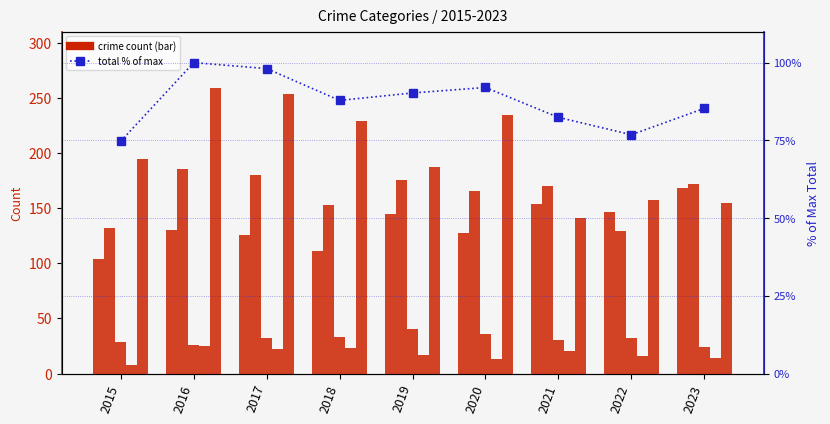

Reading right to left, list all the values displayed in this chart.

Aggravated Assault: 2023=168.0	2022=146.0	2021=154.0	2020=127.0	2019=145.0	2018=111.0	2017=126.0	2016=130.0	2015=104.0
Aggravated Battery: 2023=172.0	2022=129.0	2021=170.0	2020=165.0	2019=175.0	2018=153.0	2017=180.0	2016=185.0	2015=132.0
Criminal Sexual Assault: 2023=24.0	2022=32.0	2021=30.0	2020=36.0	2019=40.0	2018=33.0	2017=32.0	2016=26.0	2015=29.0
Homicide: 2023=14.0	2022=16.0	2021=20.0	2020=13.0	2019=17.0	2018=23.0	2017=22.0	2016=25.0	2015=8.0
Robbery: 2023=155.0	2022=157.0	2021=141.0	2020=234.0	2019=187.0	2018=229.0	2017=253.0	2016=259.0	2015=194.0
total % of max: 2023=85.3	2022=76.8	2021=82.4	2020=92.0	2019=90.2	2018=87.8	2017=98.1	2016=100.0	2015=74.7